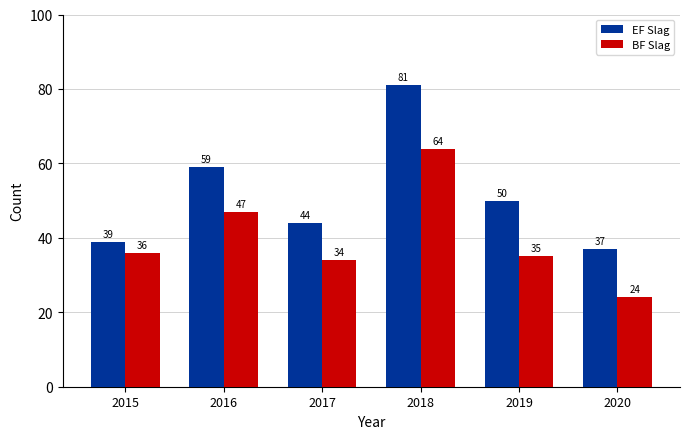

What is the average value of the EF Slag series?

52